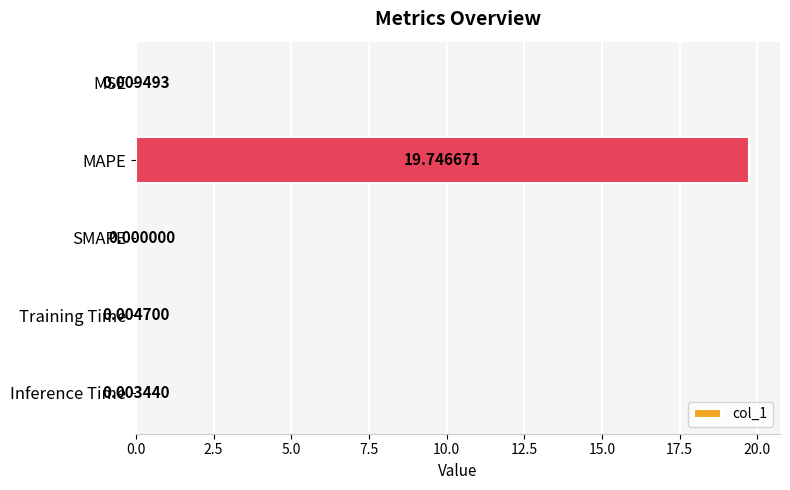

Which label corresponds to the largest value in the chart?

MAPE